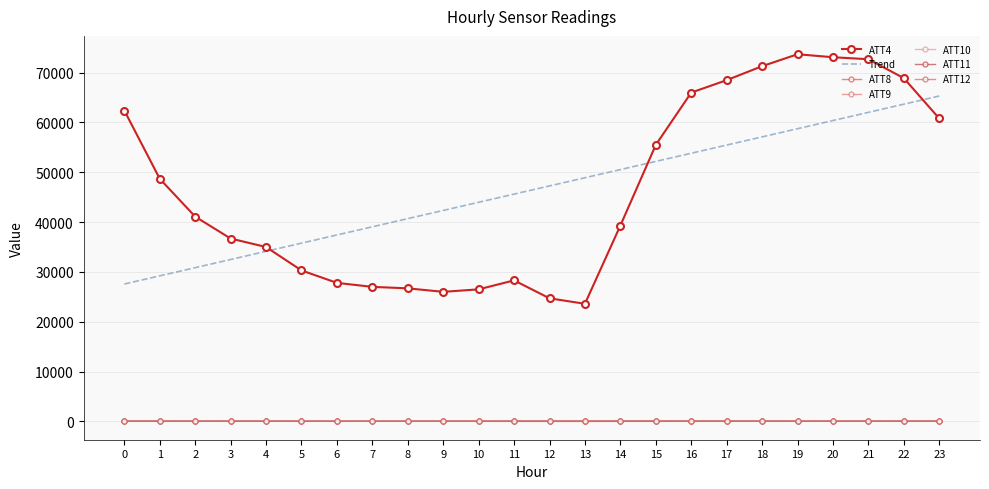

Reading right to left, transcribe all the data shown in this chart.

ATT4: 60800.0	68900.0	72700.0	73100.0	73700.0	71300.0	68500.0	66000.0	55500.0	39300.0	23600.0	24700.0	28300.0	26500.0	26000.0	26700.0	27000.0	27800.0	30300.0	35000.0	36700.0	41100.0	48700.0	62400.0
ATT8: 4.6	3.1	7.2	6.9	7.1	6.6	5.9	6.2	3.8	3.2	1.3	1.6	2.2	2.1	1.7	1.5	1.2	1.0	1.6	2.1	2.5	2.2	2.4	2.6
ATT9: 32.7	34.8	36.2	38.0	39.9	43.0	45.9	46.3	46.0	46.1	44.0	41.4	40.8	33.9	27.0	25.8	24.5	24.7	27.9	30.9	34.4	36.0	37.9	38.3
ATT10: 15.1	13.8	14.4	11.2	8.7	8.8	8.1	5.1	5.3	1.9	-0.1	-0.2	-4.0	7.3	11.4	12.0	14.8	14.8	14.2	12.6	12.3	11.5	10.2	10.0
ATT11: 25.4	25.8	26.0	28.2	34.4	36.8	38.2	38.0	38.8	40.2	35.3	34.7	30.0	18.6	21.1	20.7	21.0	23.7	25.2	26.1	27.9	28.7	29.0	30.9
ATT12: 12.2	10.0	7.4	6.5	4.8	4.8	3.7	2.4	-1.4	-1.6	-3.5	-5.4	2.1	10.9	10.7	10.3	13.0	12.1	10.3	9.9	7.3	5.0	3.7	4.0